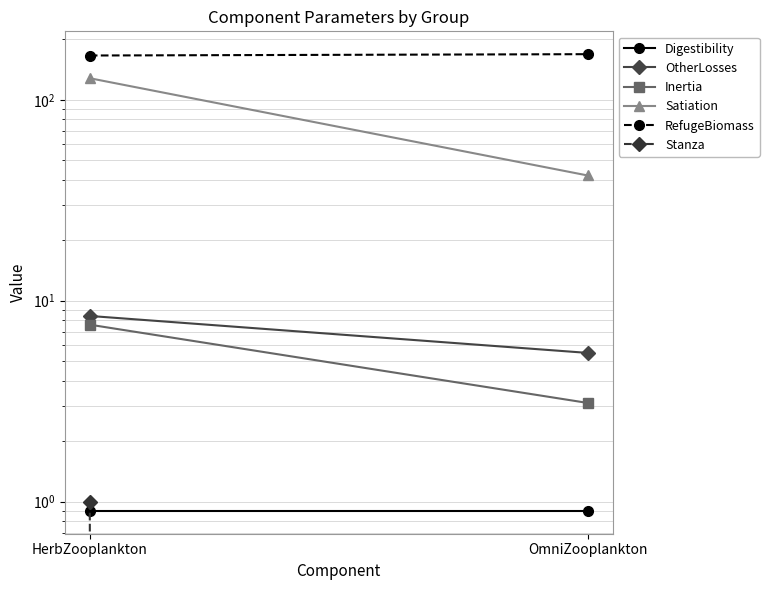

What are all the series names shown in the legend?

Digestibility, OtherLosses, Inertia, Satiation, RefugeBiomass, Stanza